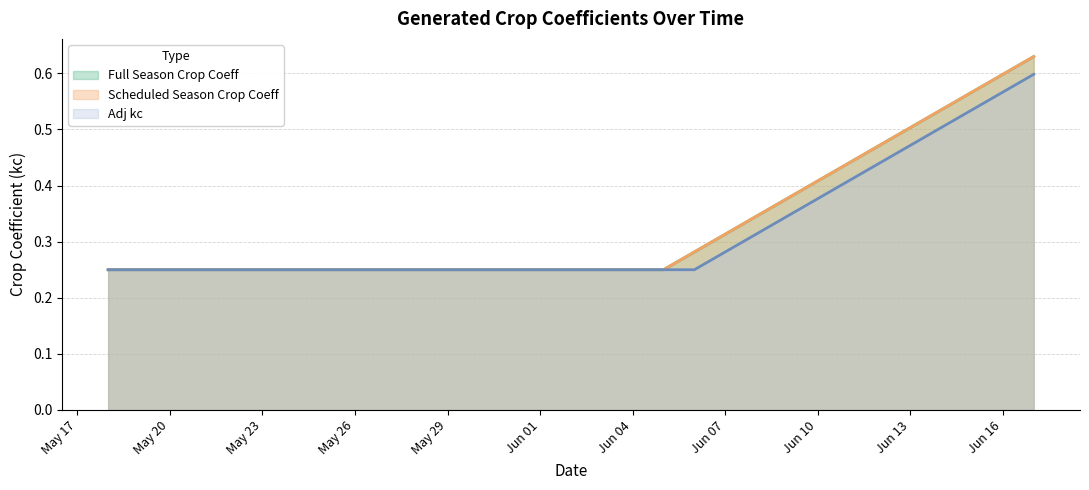

At how many categories does at least one series exceed 0?

30